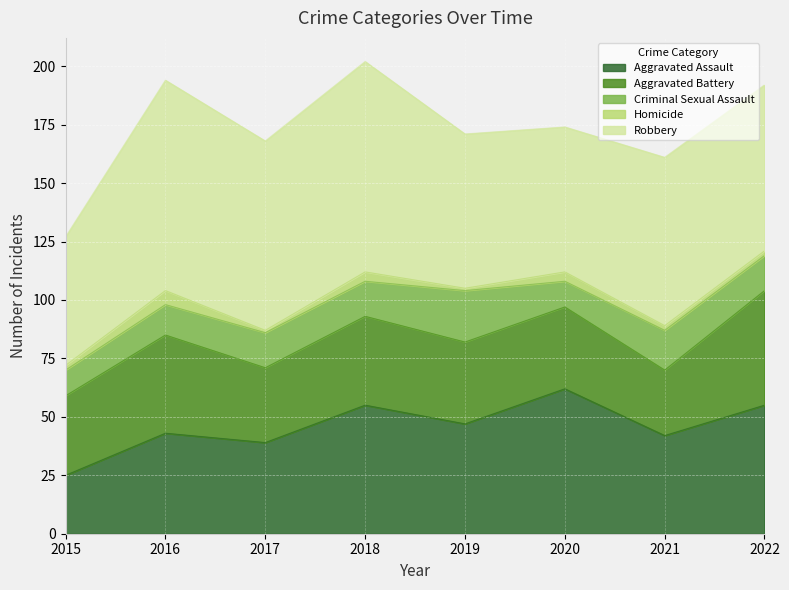

What is the lowest value of the Aggravated Assault series?

25